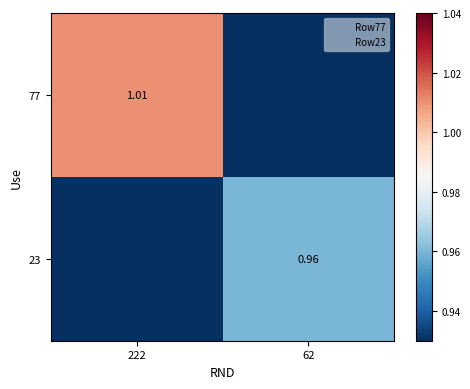

Where is 77 nearest to the value 0?

62